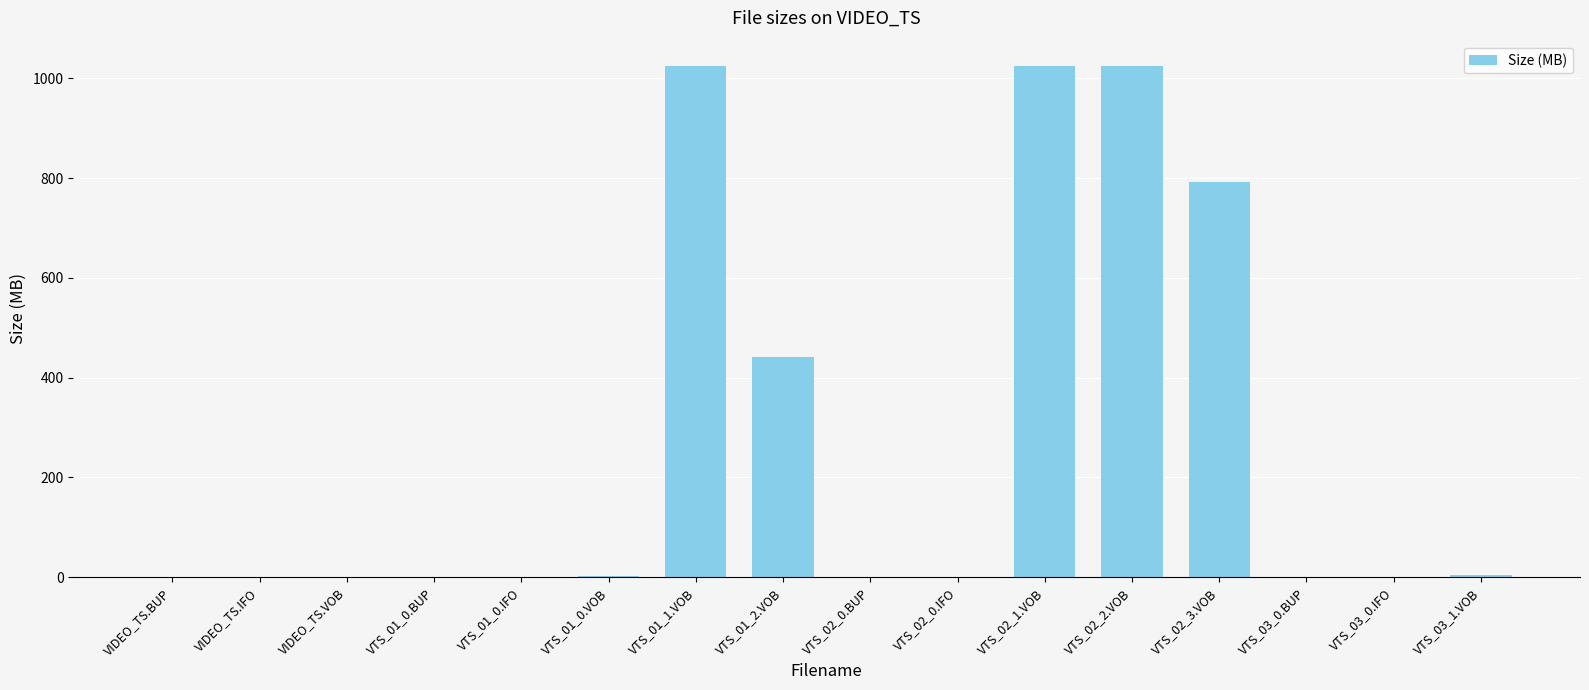

What is the difference between the values at VTS_01_2.VOB and VTS_01_0.VOB?

438.3